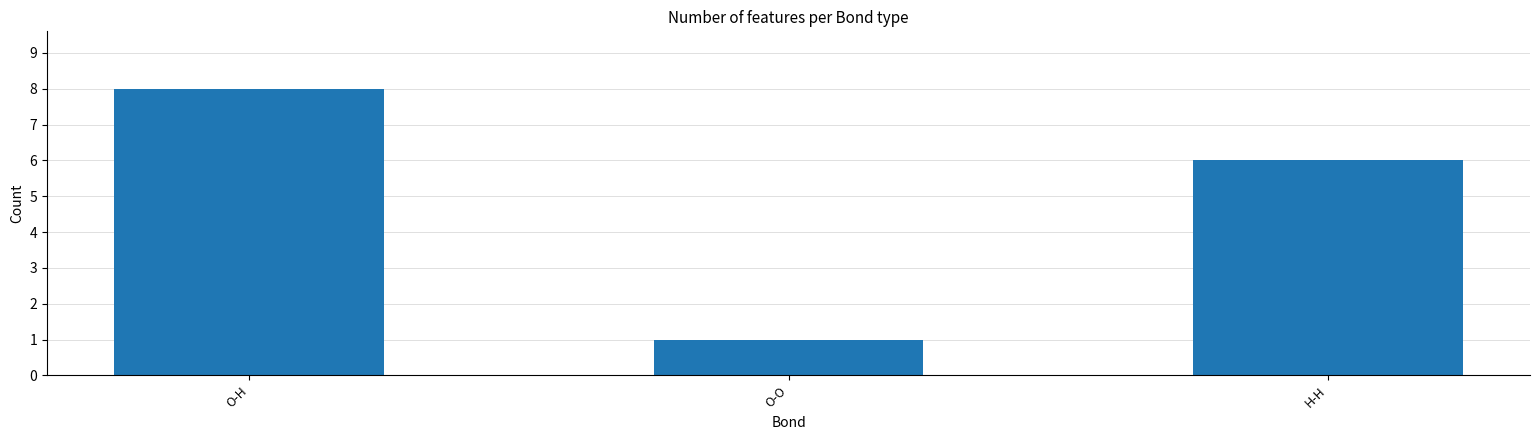

What is the sum of all values?

15